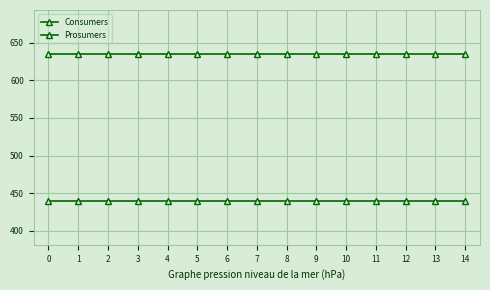

Is this an area chart (filled region under the line)?

No